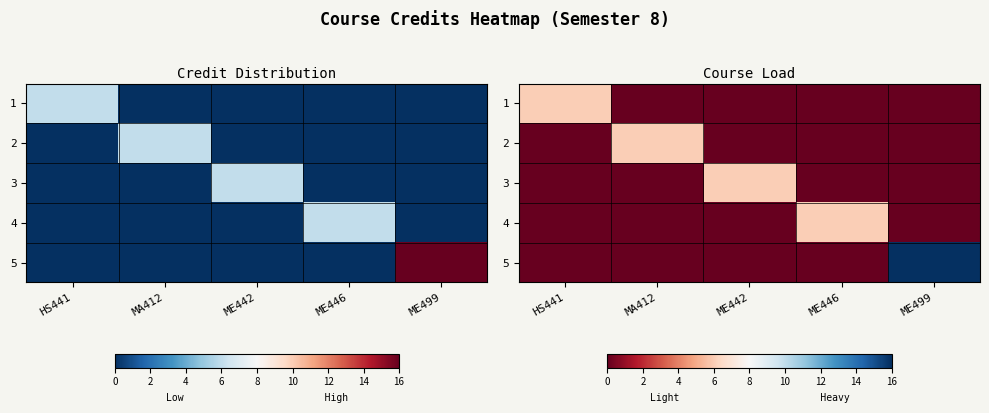

How many data points in 3 are above 0?

1